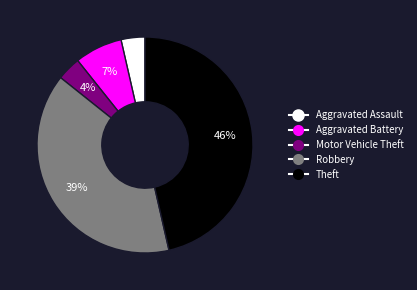

Approximately how many times larger is the value at Robbery compared to Theft?

0.8